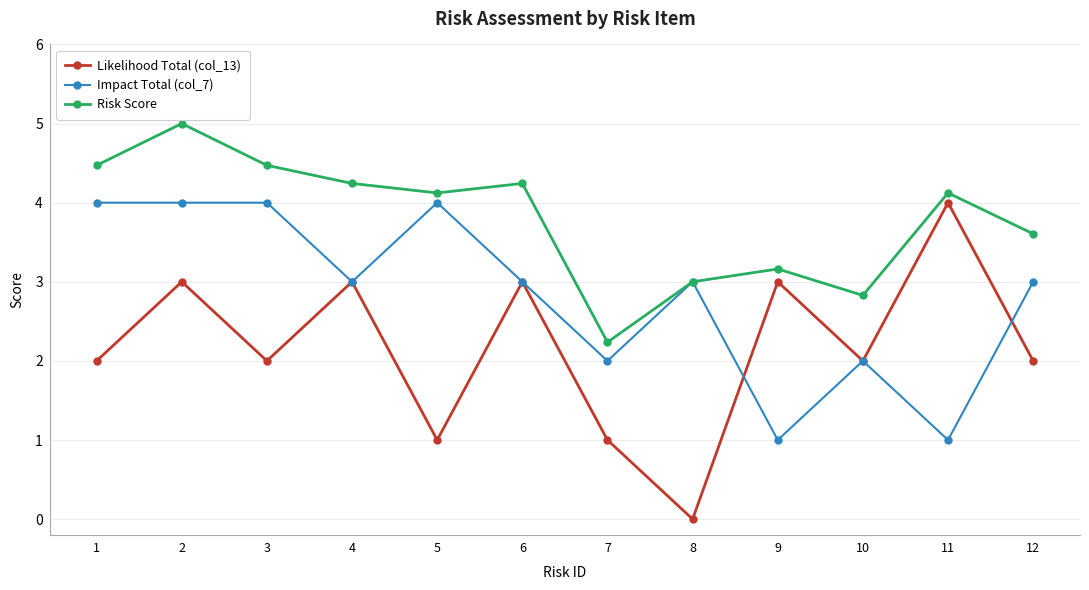

Which series ends up on top after the final intersection of Impact Total (col_7) and Likelihood Total (col_13)?

Impact Total (col_7)